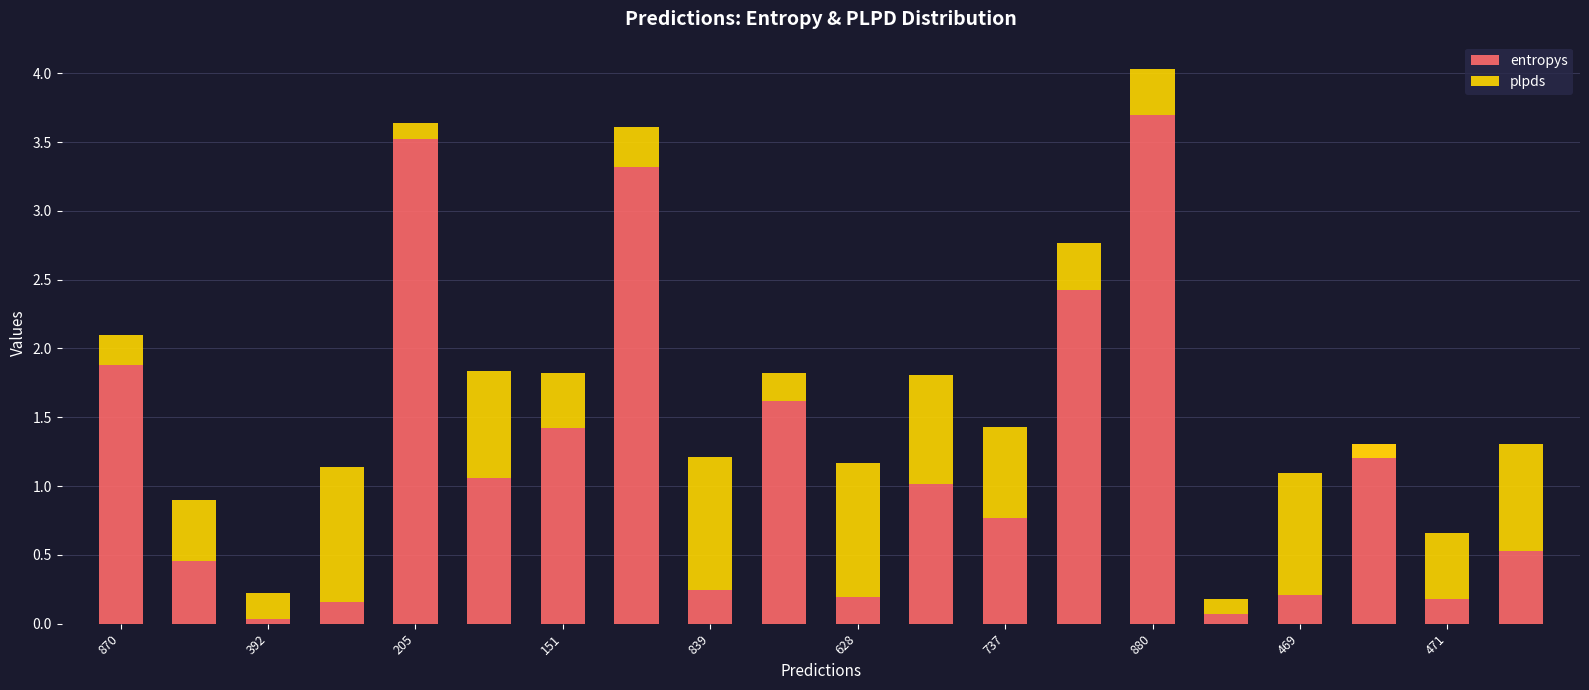

What are all the series names shown in the legend?

entropys, plpds